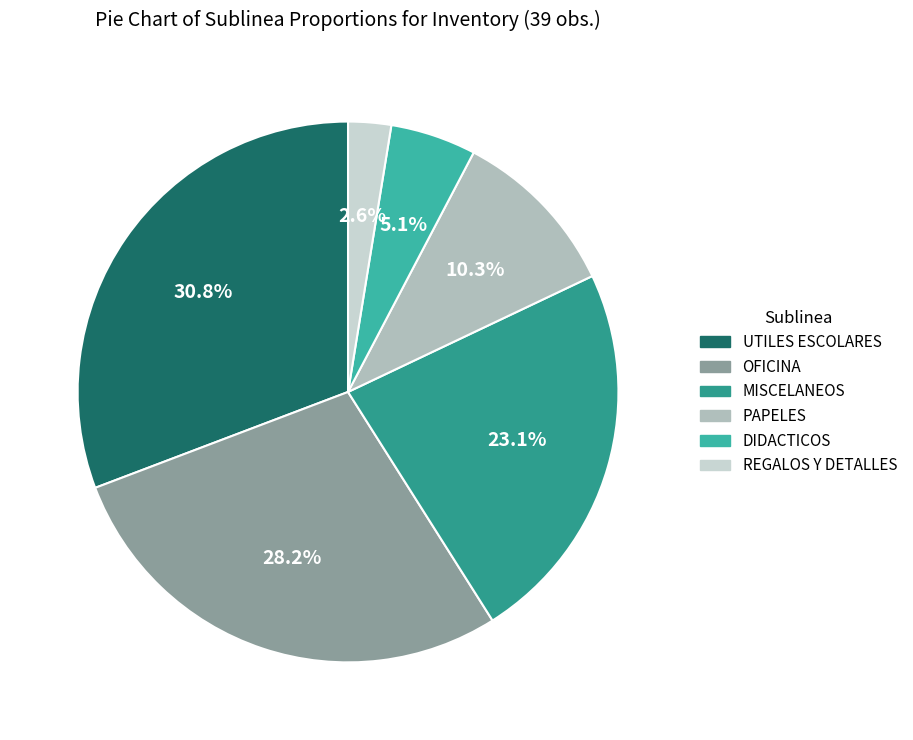

True or false: PAPELES accounts for 10% of the total.

True